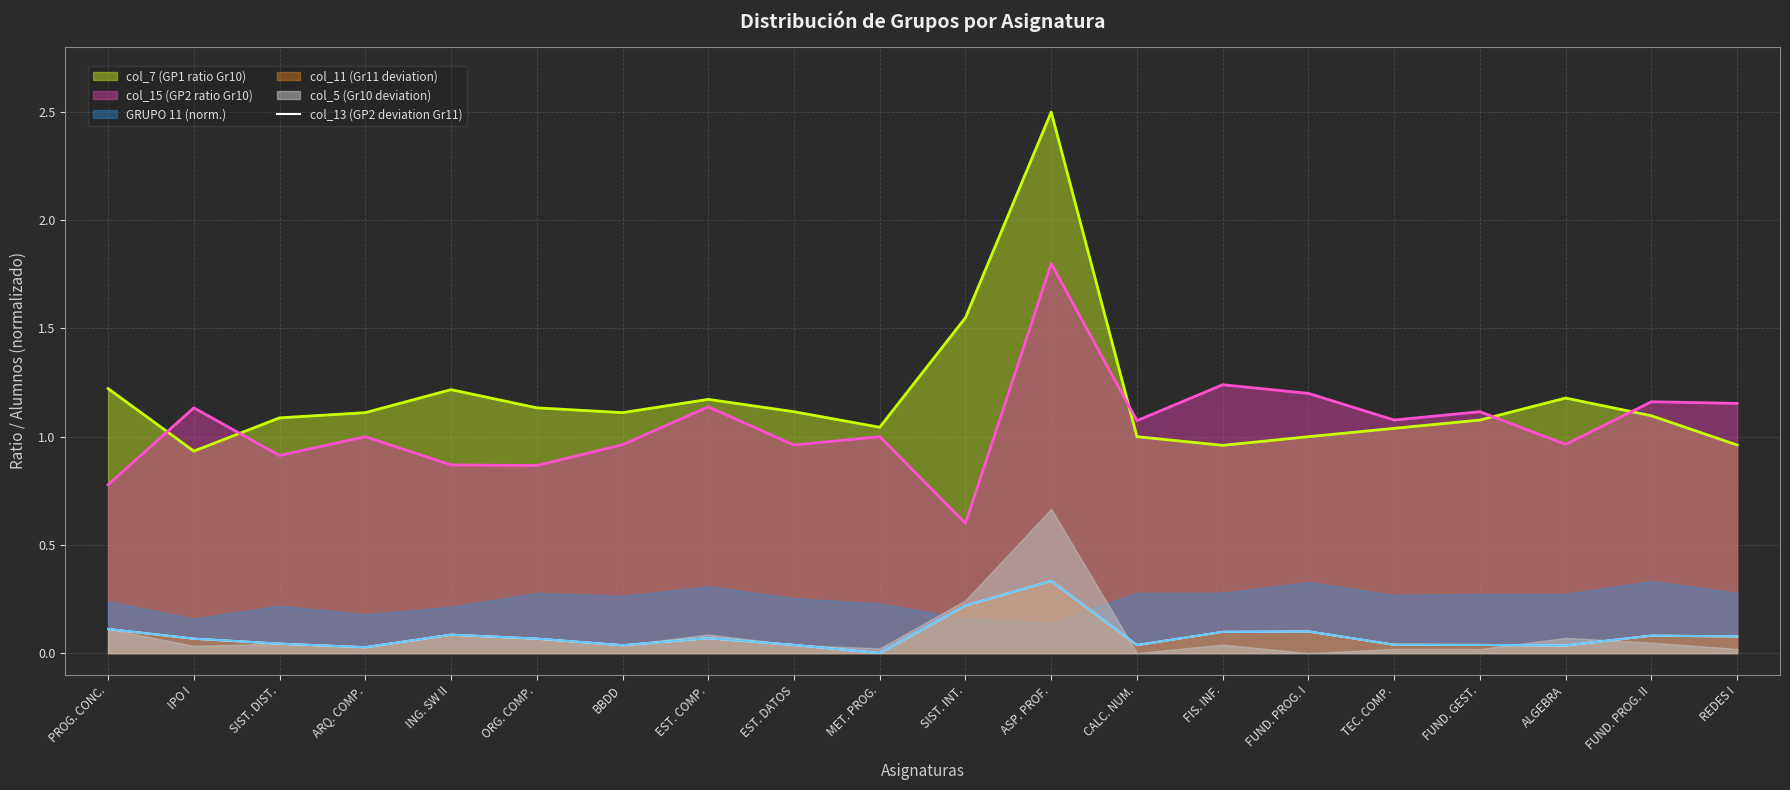

What is the difference between the maximum and second lowest values?

0.3